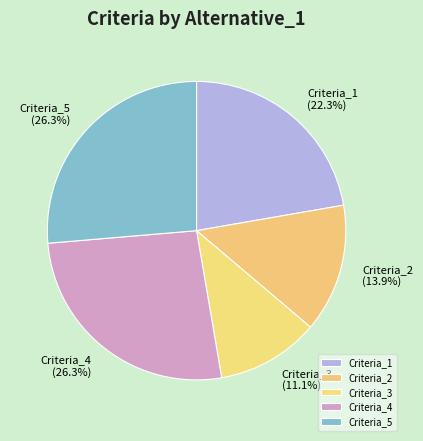

To the nearest percent, what is the combined percentage of Criteria_4 and Criteria_5?

53%